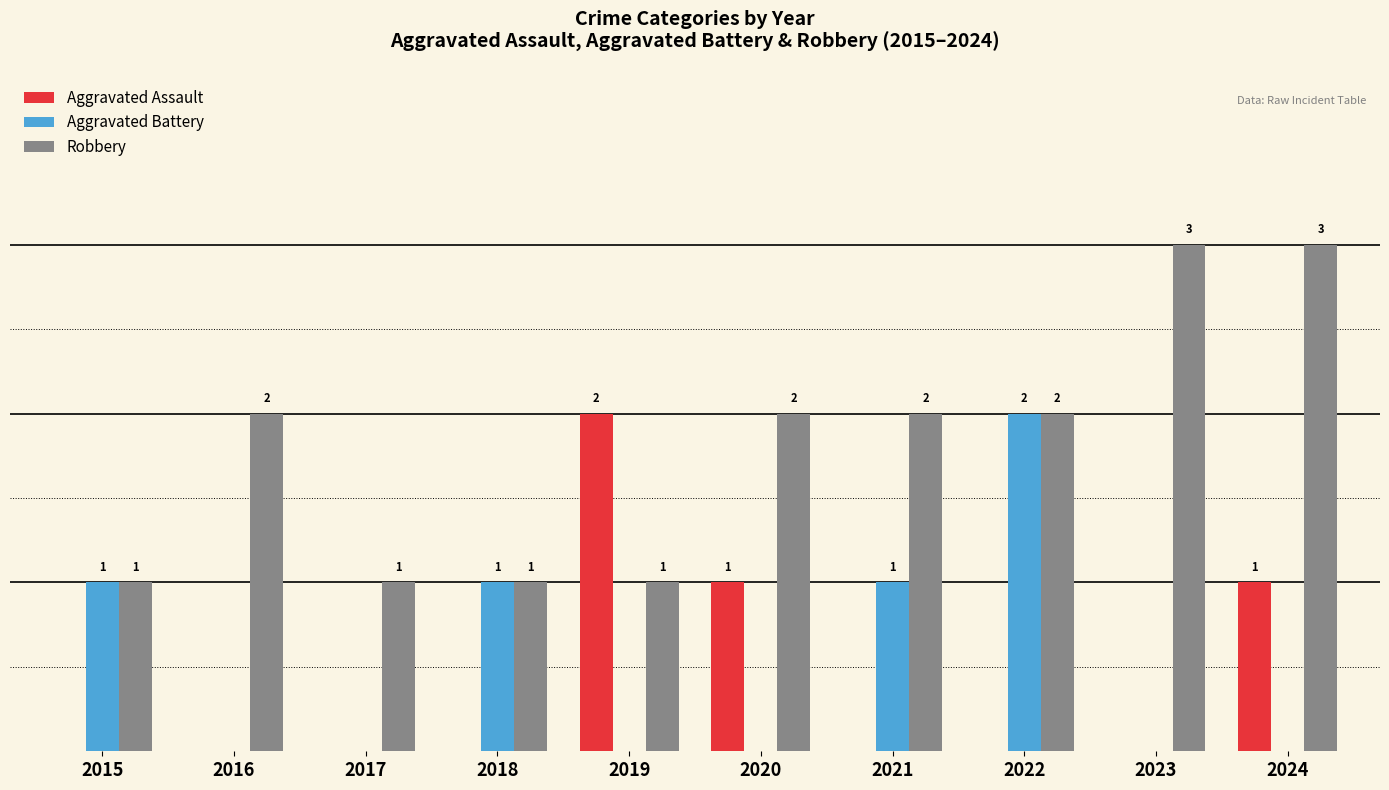

Which series has the largest total across all categories?

Robbery